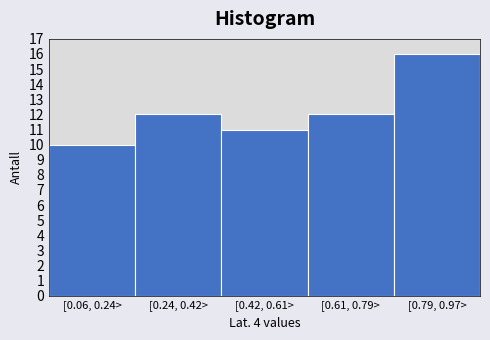

Reading right to left, extract all data points from this chart.

[0.79, 0.97>=16	[0.61, 0.79>=12	[0.42, 0.61>=11	[0.24, 0.42>=12	[0.06, 0.24>=10